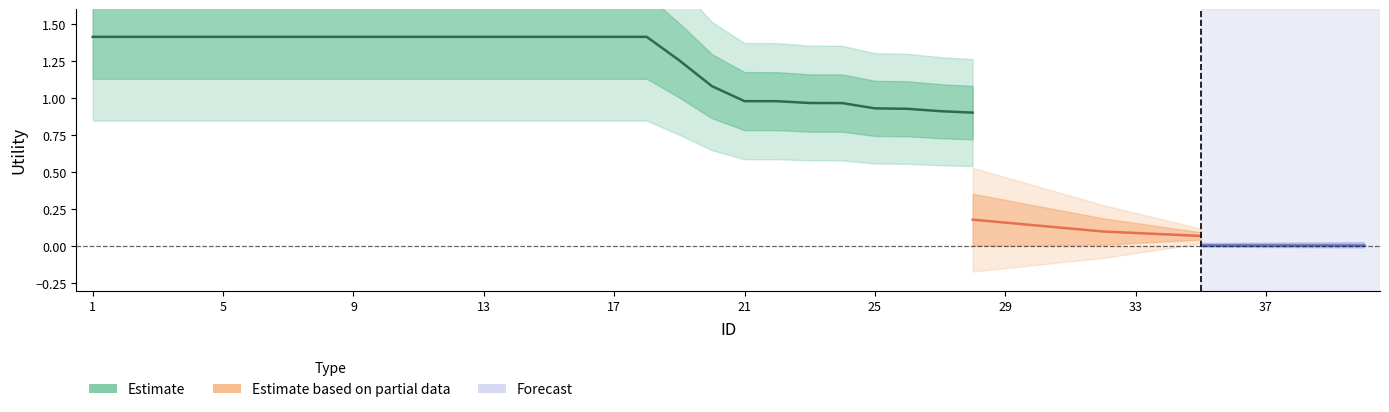

Does the chart have visible grid lines?

No